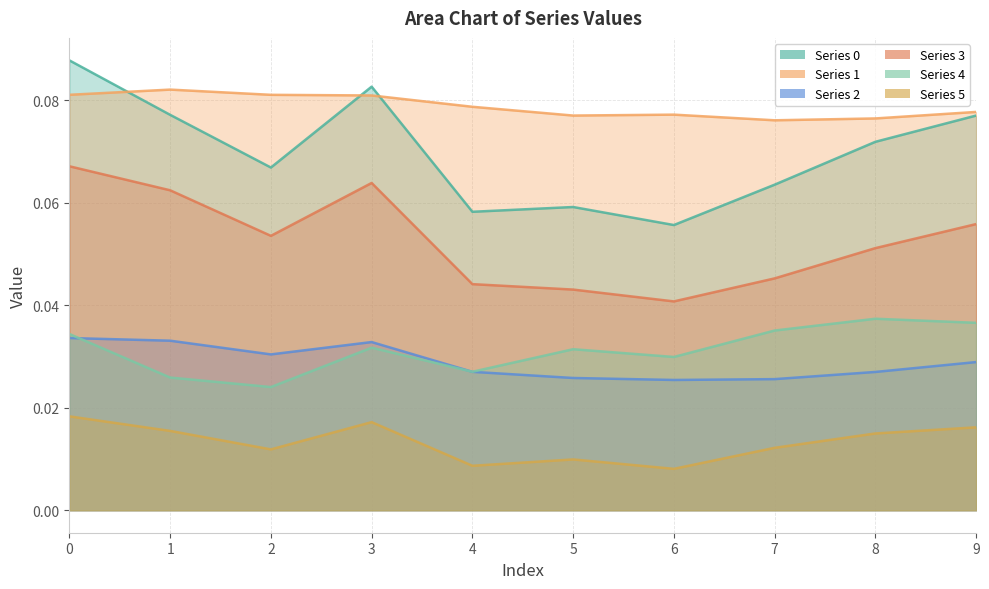

Which series has the largest total across all categories?

1